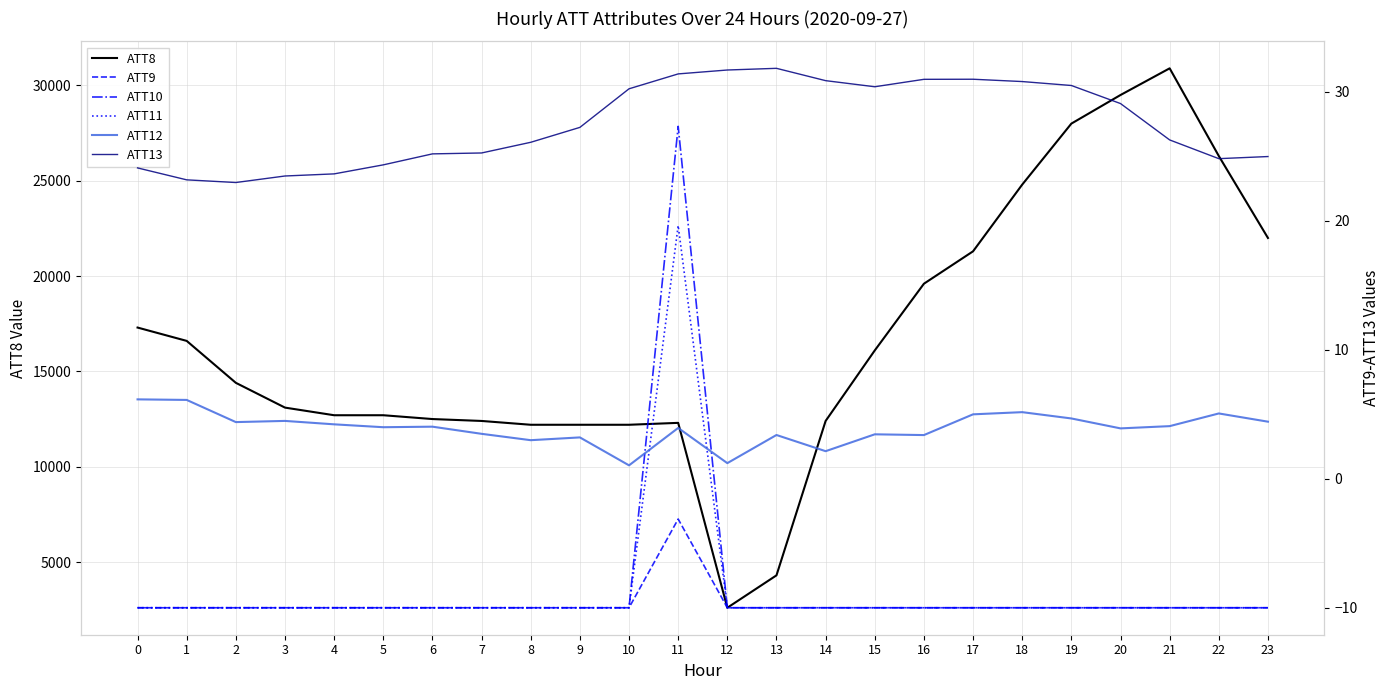

Reading right to left, what are all the values shown in this chart?

ATT8: 22000.0	26300.0	30900.0	29500.0	28000.0	24800.0	21300.0	19600.0	16100.0	12400.0	4300.0	2600.0	12300.0	12200.0	12200.0	12200.0	12400.0	12500.0	12700.0	12700.0	13100.0	14400.0	16600.0	17300.0
ATT9: -10.0	-10.0	-10.0	-10.0	-10.0	-10.0	-10.0	-10.0	-10.0	-10.0	-10.0	-10.0	-3.1	-10.0	-10.0	-10.0	-10.0	-10.0	-10.0	-10.0	-10.0	-10.0	-10.0	-10.0
ATT10: -10.0	-10.0	-10.0	-10.0	-10.0	-10.0	-10.0	-10.0	-10.0	-10.0	-10.0	-10.0	27.3	-10.0	-10.0	-10.0	-10.0	-10.0	-10.0	-10.0	-10.0	-10.0	-10.0	-10.0
ATT11: -10.0	-10.0	-10.0	-10.0	-10.0	-10.0	-10.0	-10.0	-10.0	-10.0	-10.0	-10.0	19.6	-10.0	-10.0	-10.0	-10.0	-10.0	-10.0	-10.0	-10.0	-10.0	-10.0	-10.0
ATT12: 4.4	5.1	4.1	3.9	4.7	5.2	5.0	3.4	3.4	2.1	3.4	1.2	3.9	1.0	3.2	3.0	3.5	4.0	4.0	4.2	4.5	4.4	6.1	6.2
ATT13: 25.0	24.8	26.3	29.1	30.5	30.8	31.0	31.0	30.4	30.9	31.8	31.7	31.4	30.2	27.2	26.1	25.2	25.2	24.3	23.6	23.5	23.0	23.2	24.1